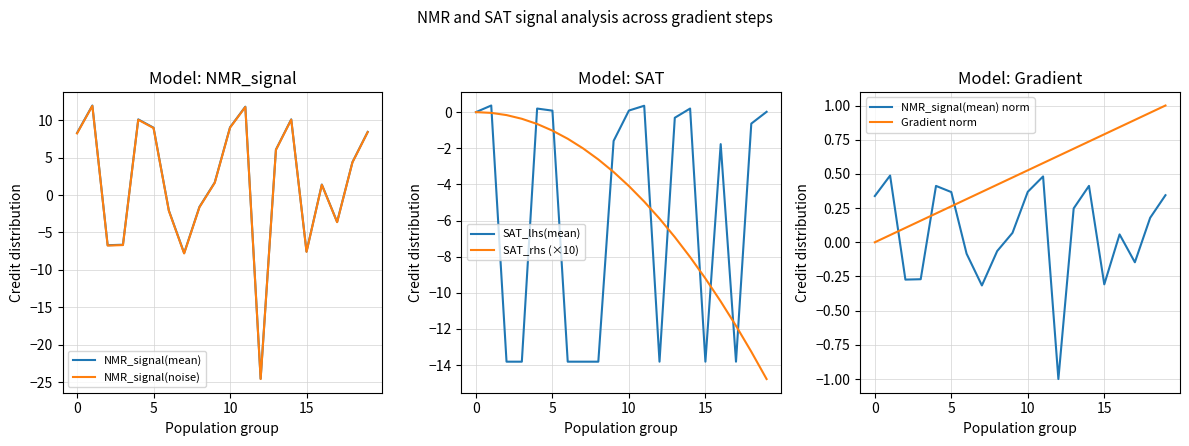

True or false: Gradient norm and SAT_lhs(mean) intersect in this chart.

True